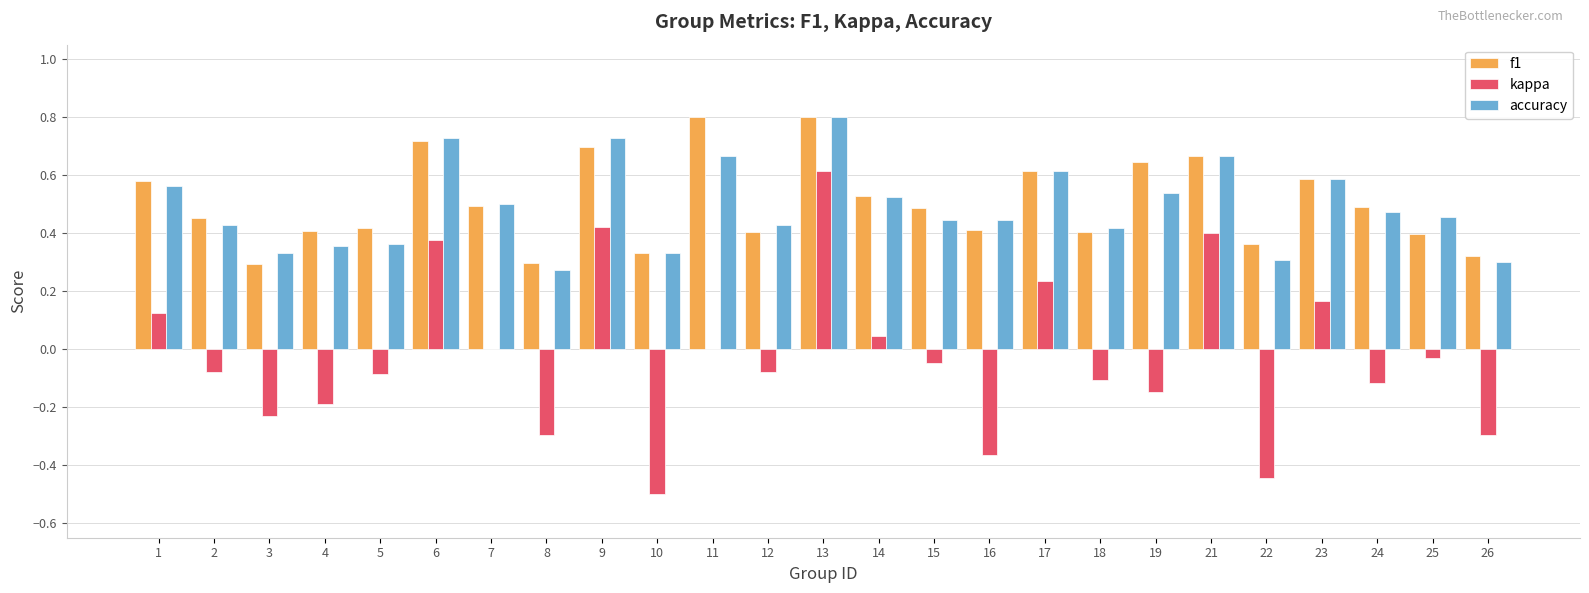

At which category is the sum across all series the highest?

13